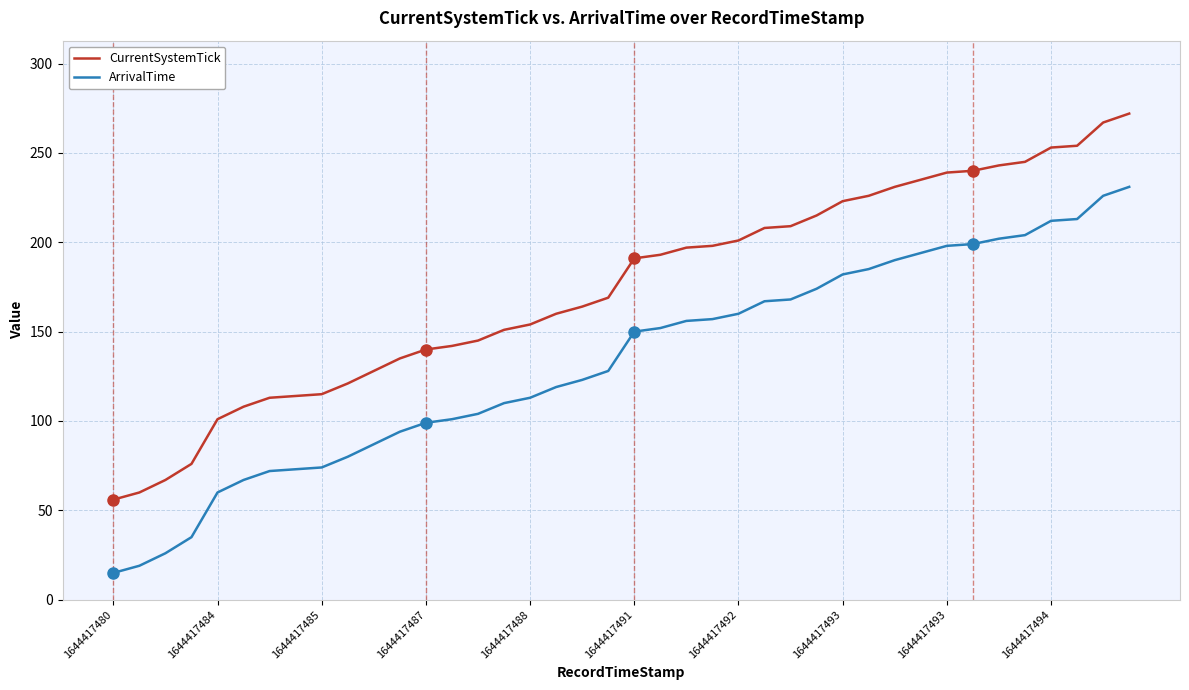

What is the average value of the ArrivalTime series?

133